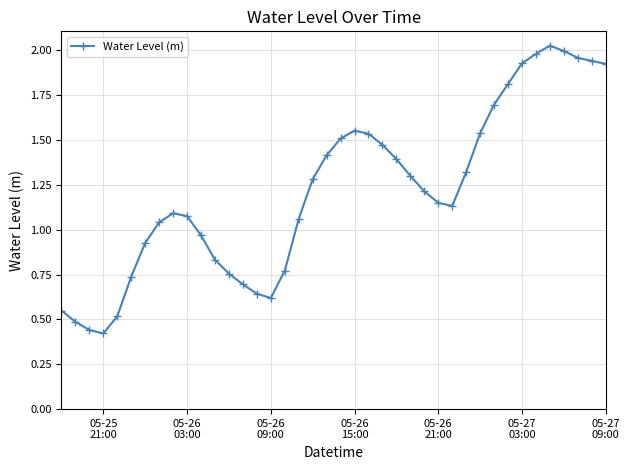

True or false: the data has more than 0 interior local peaks.

True